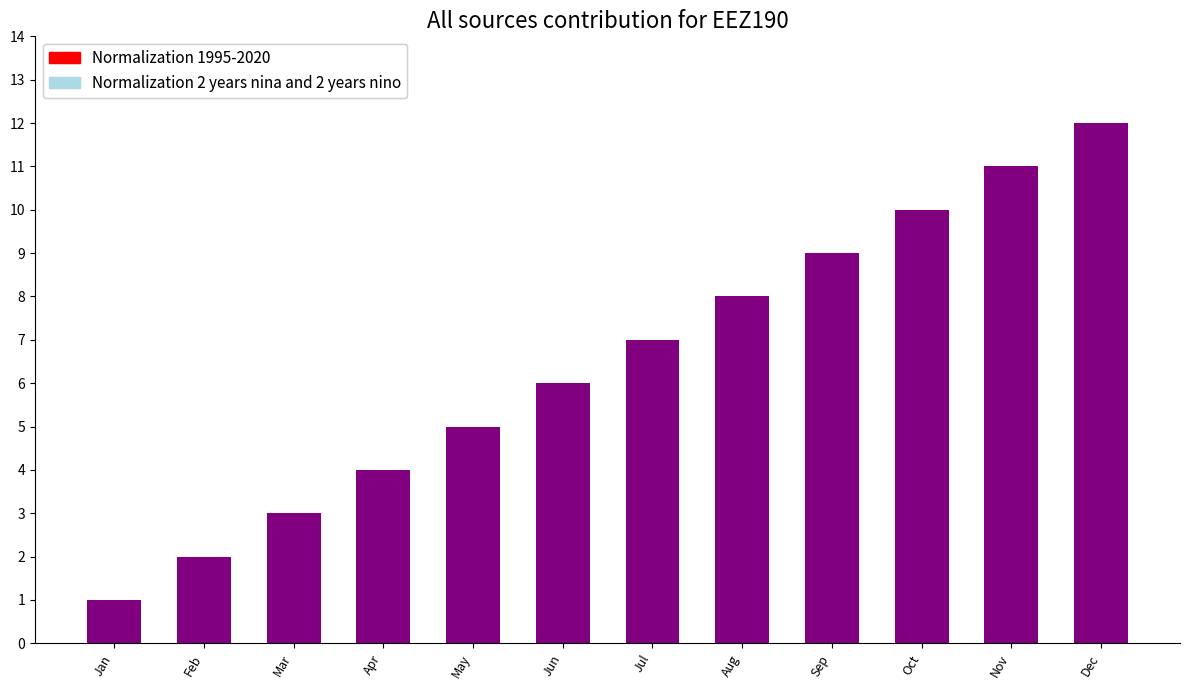

Read the value at Mar.

3